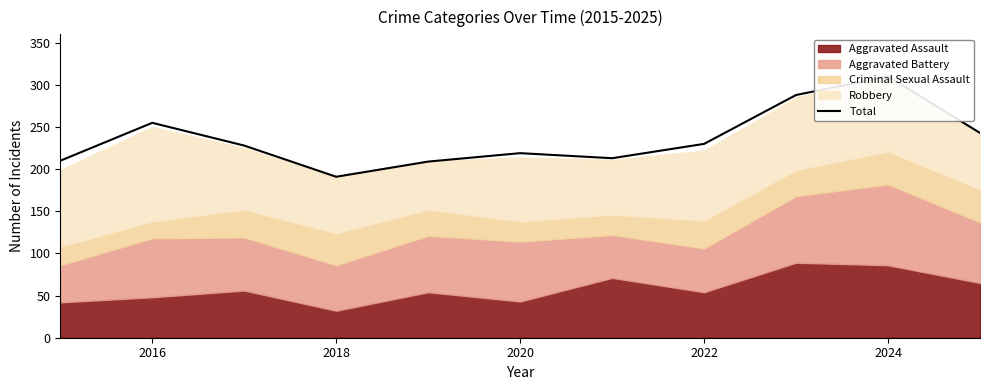

At which label is the value closest to 250?

2016